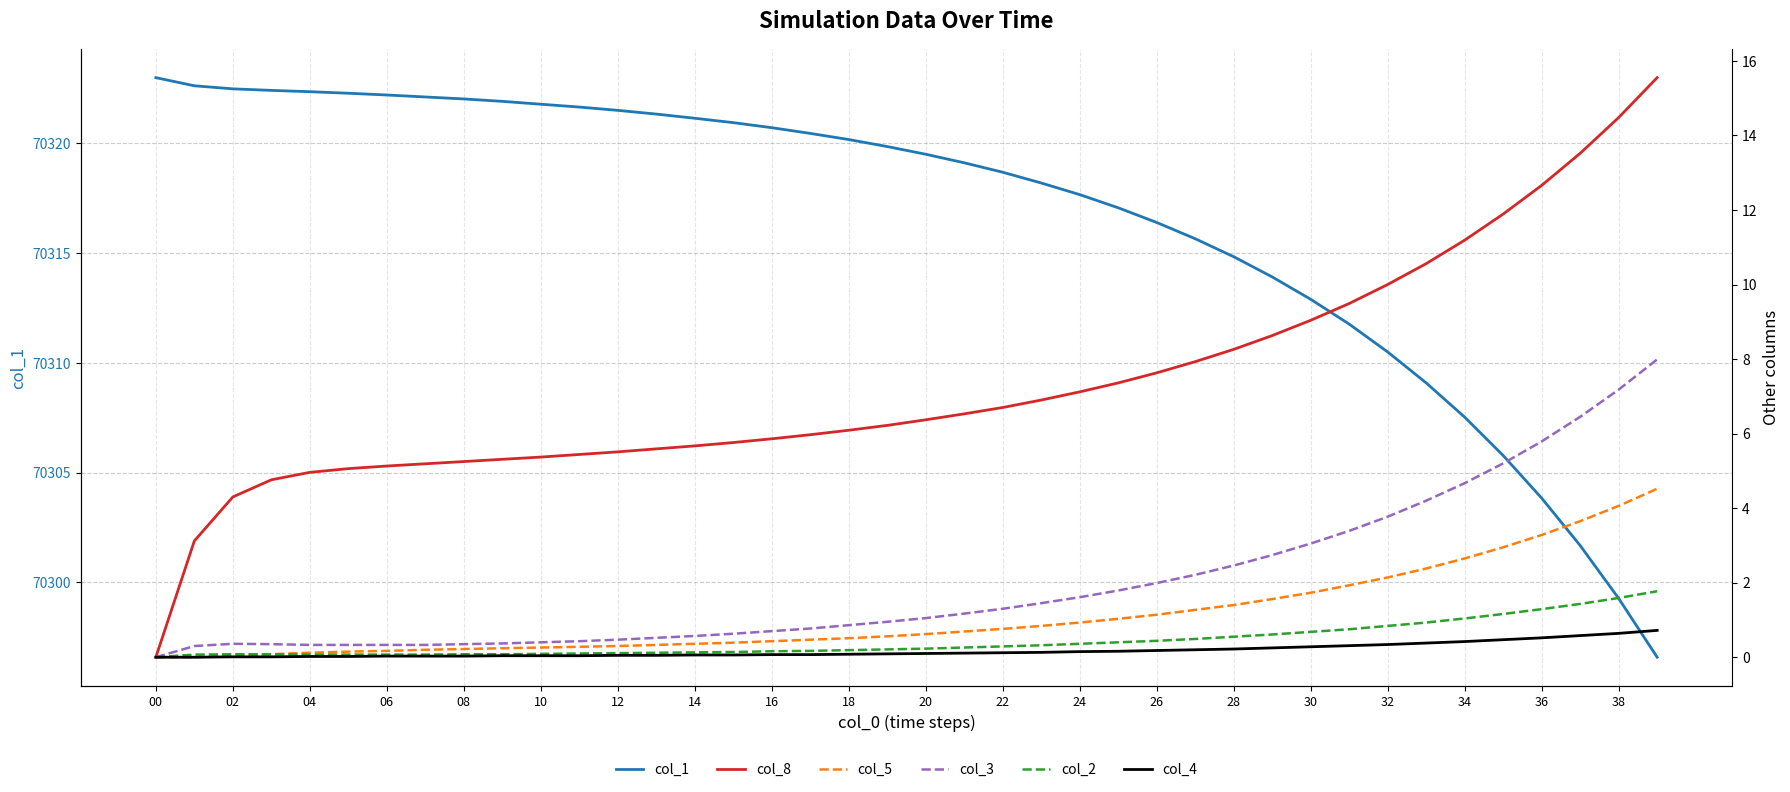

What is the minimum value for col_1?

70296.6